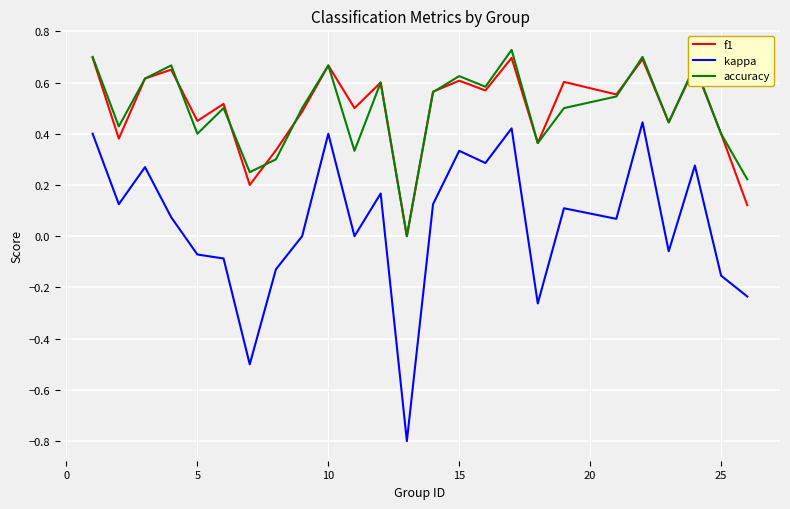

True or false: kappa and f1 cross at least once.

False